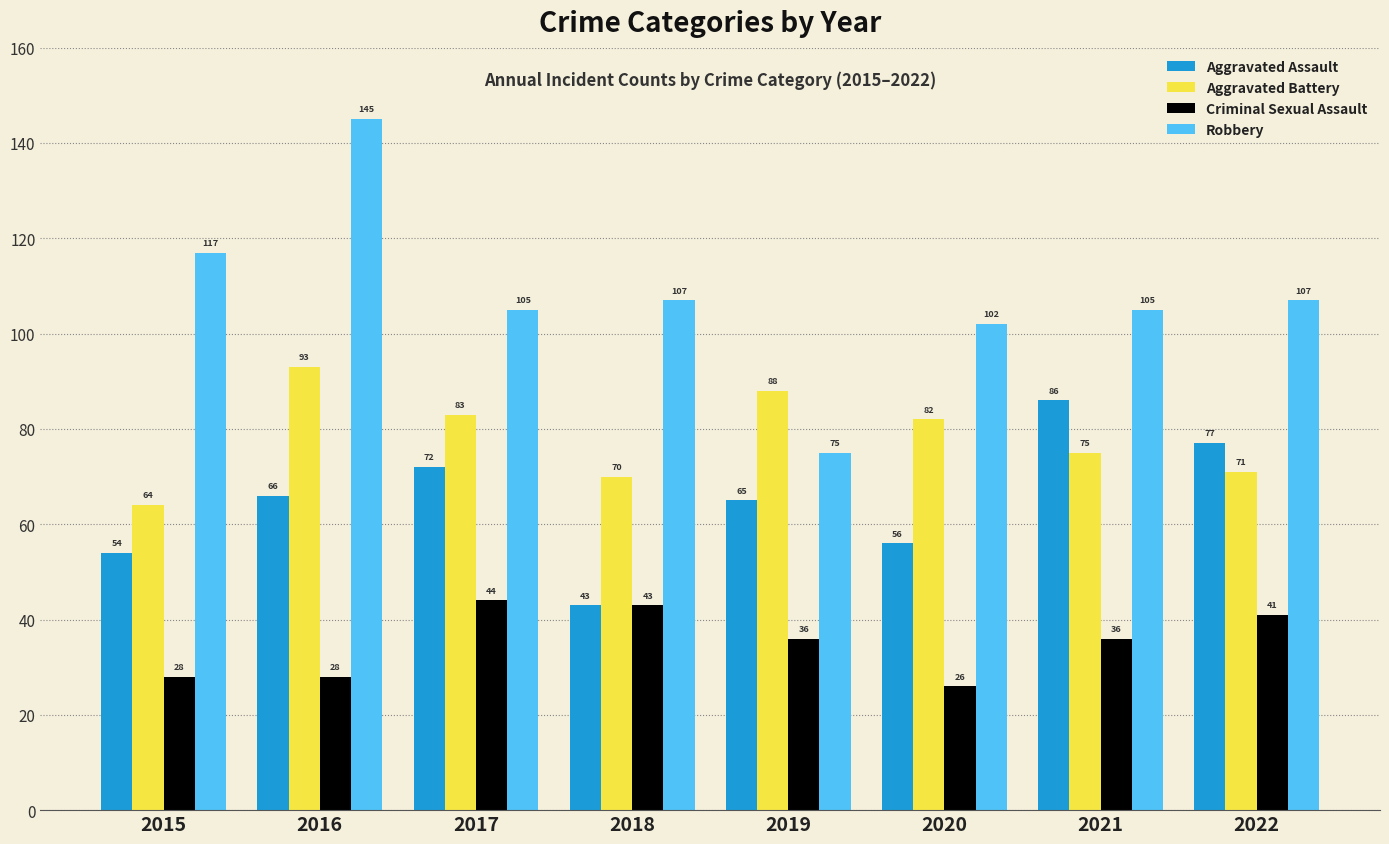

At how many categories does at least one series exceed 94?

7